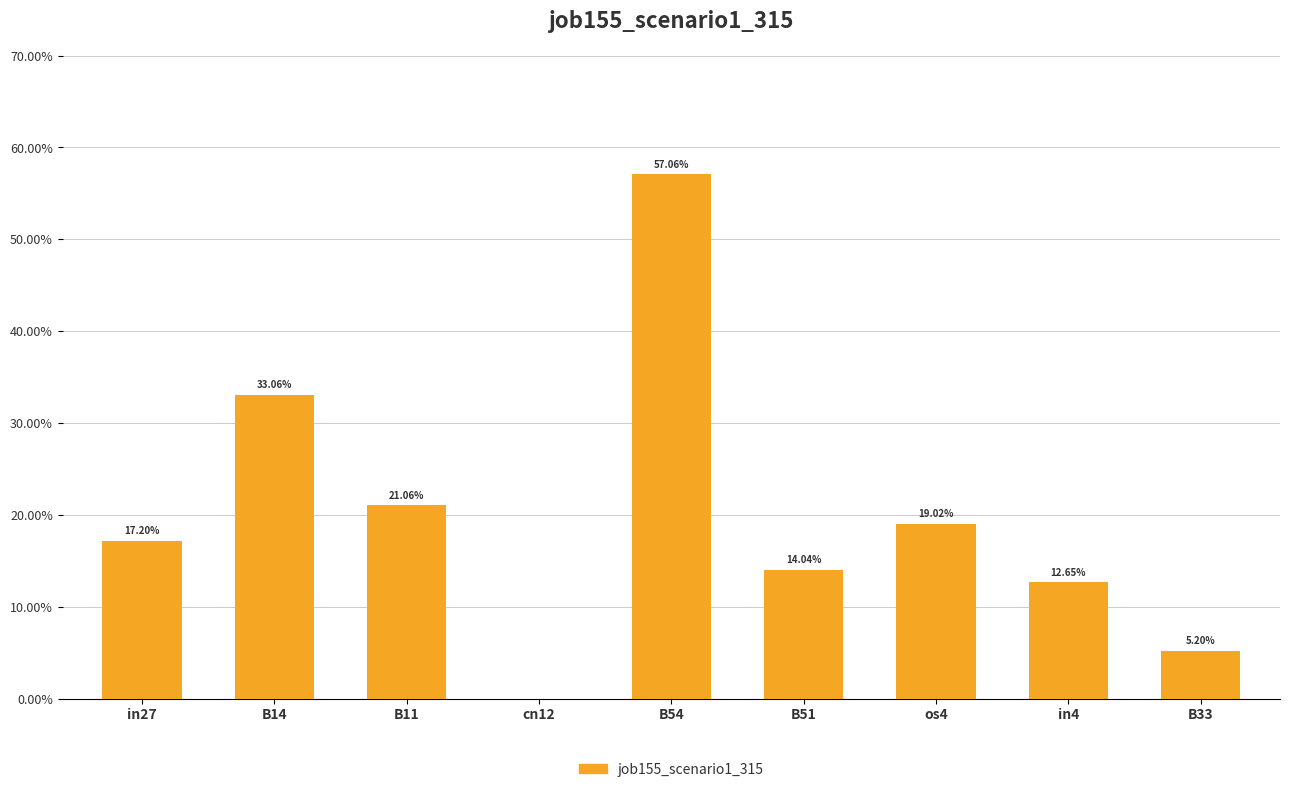

What is the change in value from B11 to in4?

-0.1